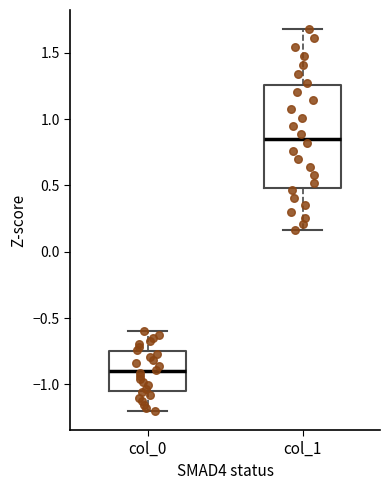

Which box has the highest median line?

col_1